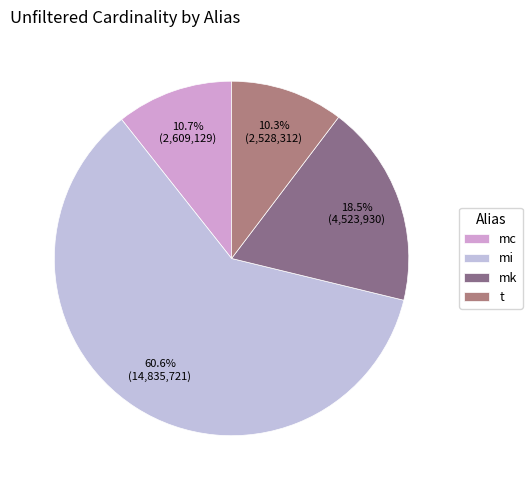

Which has a higher value, mk or t?

mk